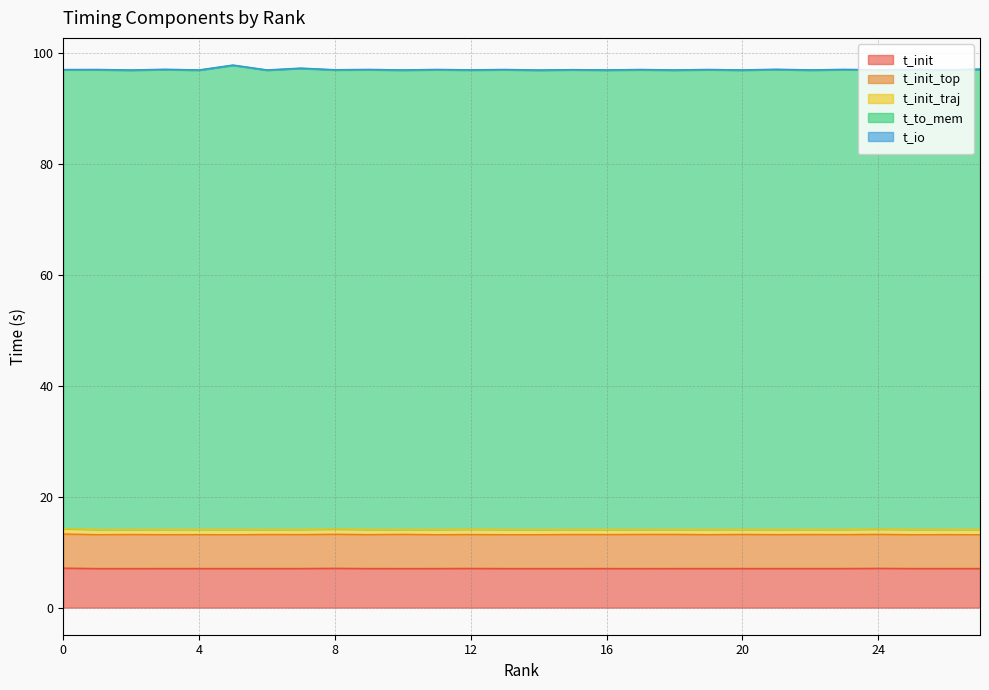

Count the t_init values in the range 7 to 8.

28